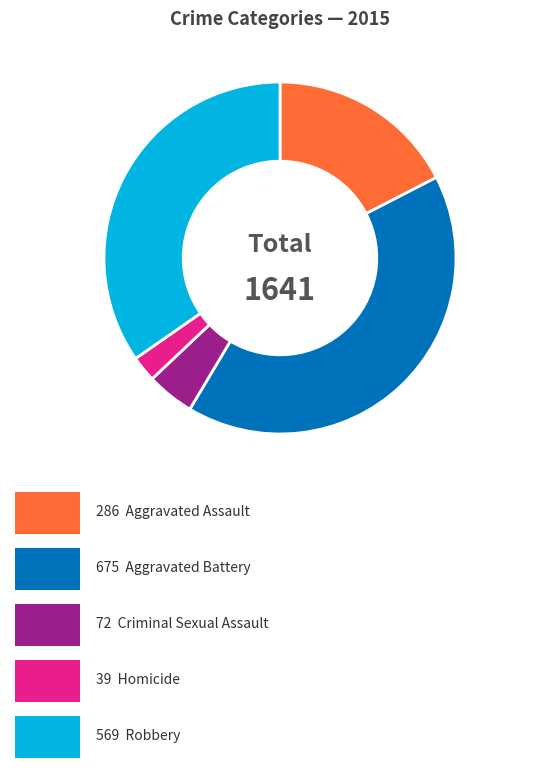

Does any single category account for the majority?

No